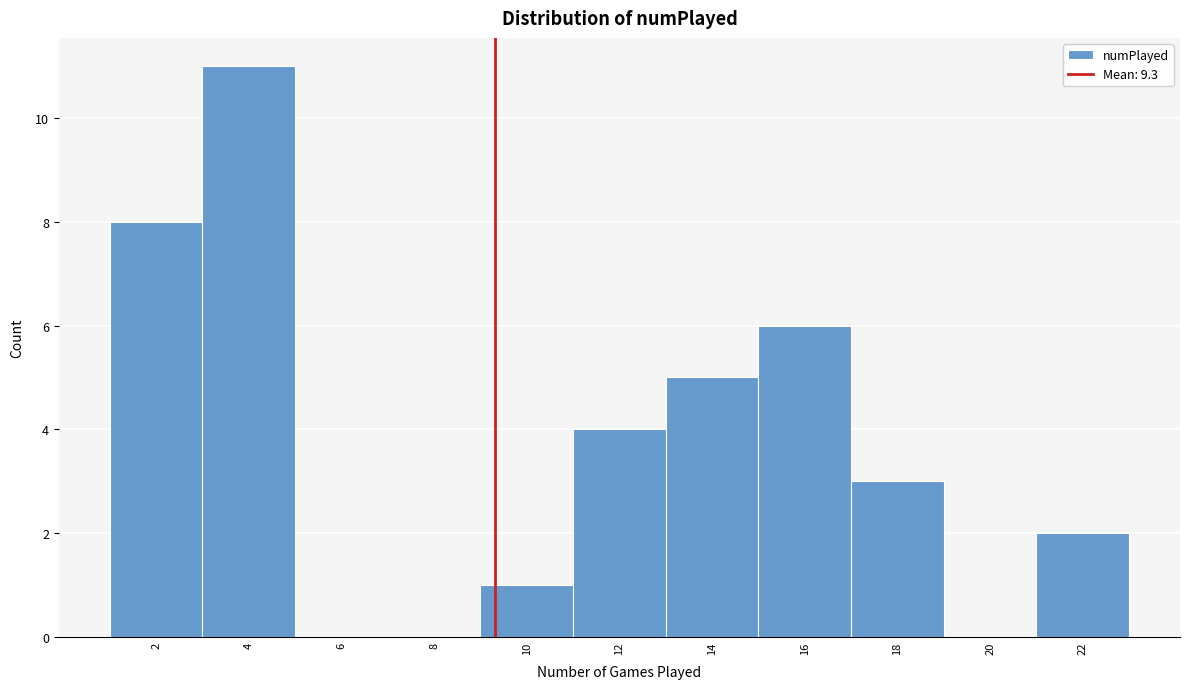

Reading left to right, list every bar in this chart as the range it spans on the x-axis followed by its height. The values are not printed on the chart, so give them approximately, as read against the axis.

1 to 3: 8
3 to 5: 11
5 to 7: 0
7 to 9: 0
9 to 11: 1
11 to 13: 4
13 to 15: 5
15 to 17: 6
17 to 19: 3
19 to 21: 0
21 to 23: 2